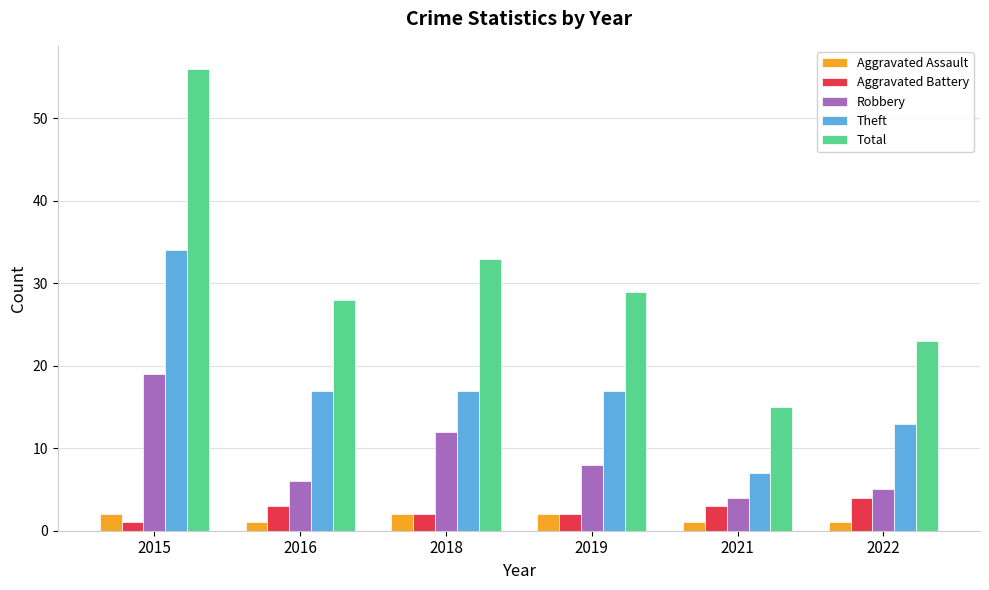

What is the sum of the Robbery values at 2015 and 2019?

27